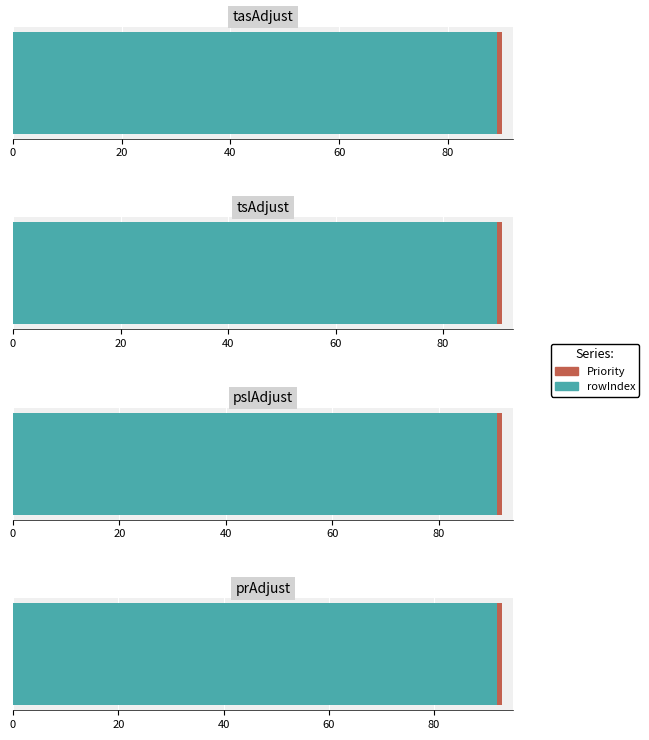

What is the minimum value shown in the chart?

1